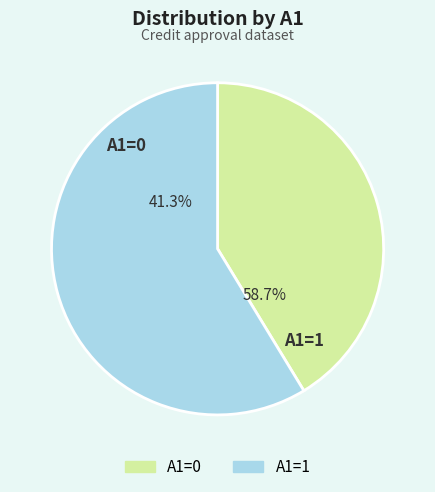

Which slice is the smallest?

A1=0